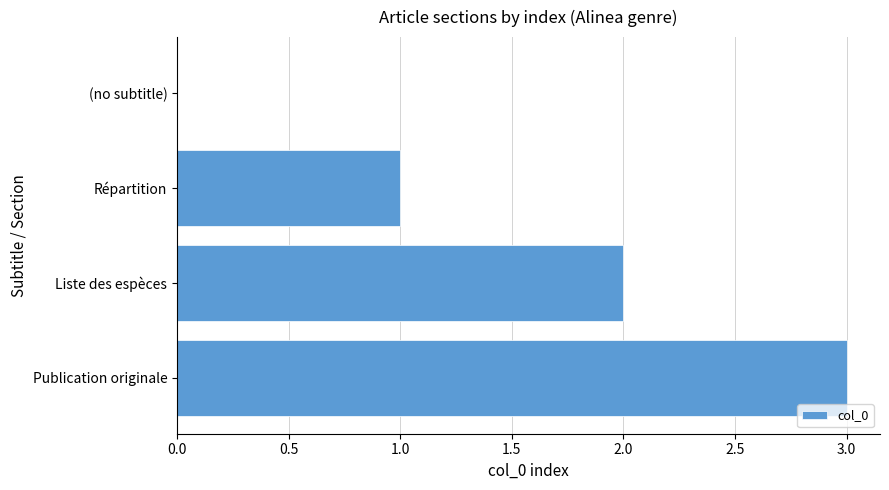

What is the sum of the values at Publication originale and Répartition?

4